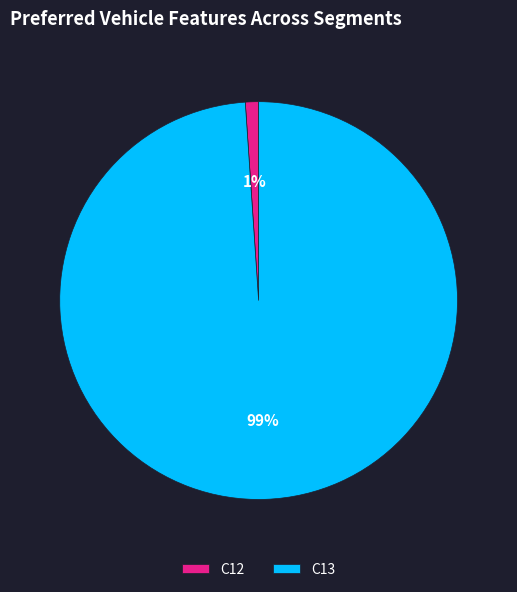

To the nearest percent, what portion does C12 represent?

1%